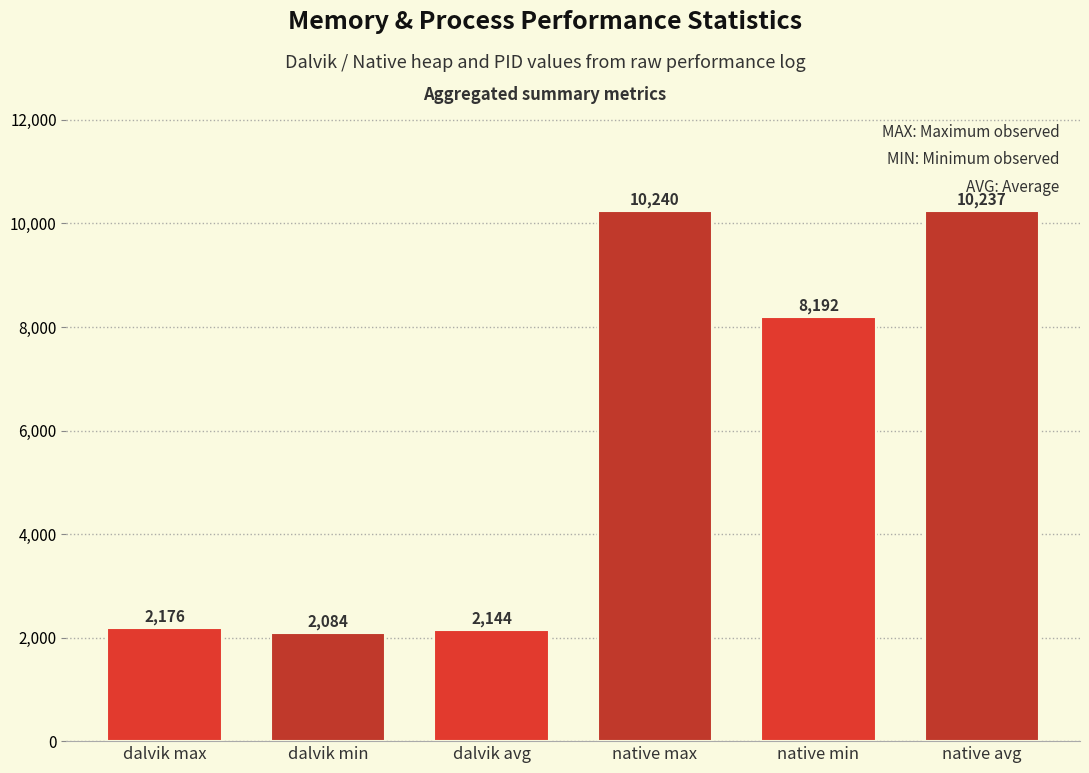

What position from the left is dalvik min?

2